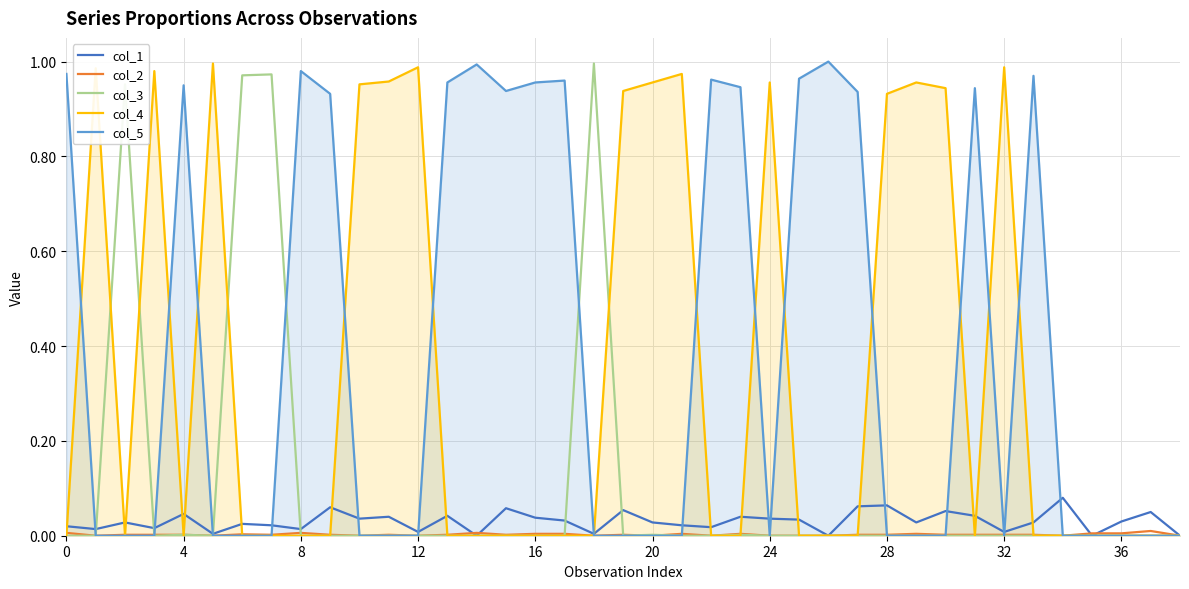

What is the total value across all series at 23?

1.0